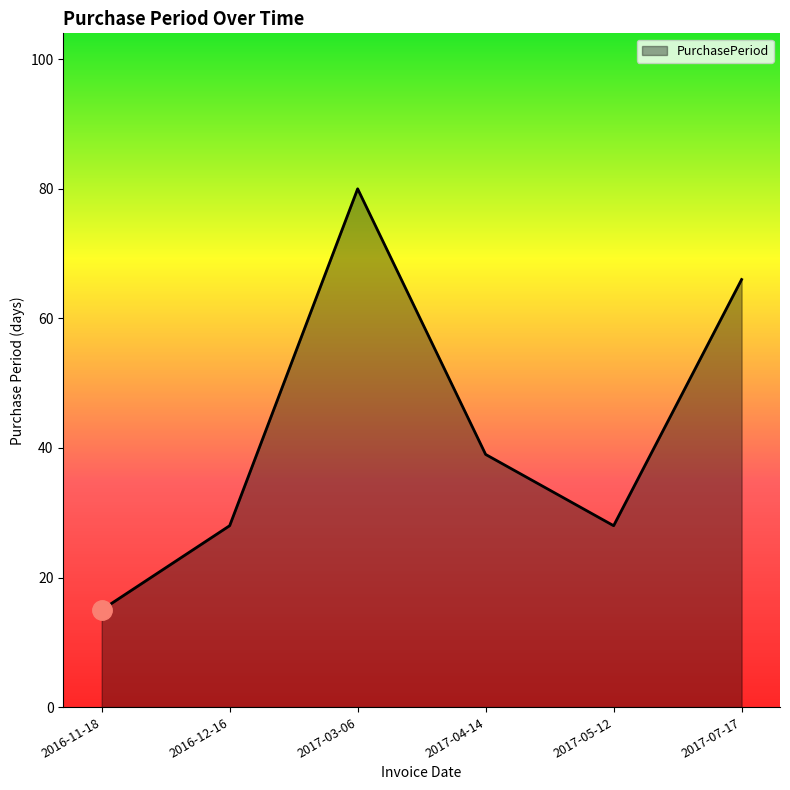

At which label does the data first exceed 39?

2017-03-06